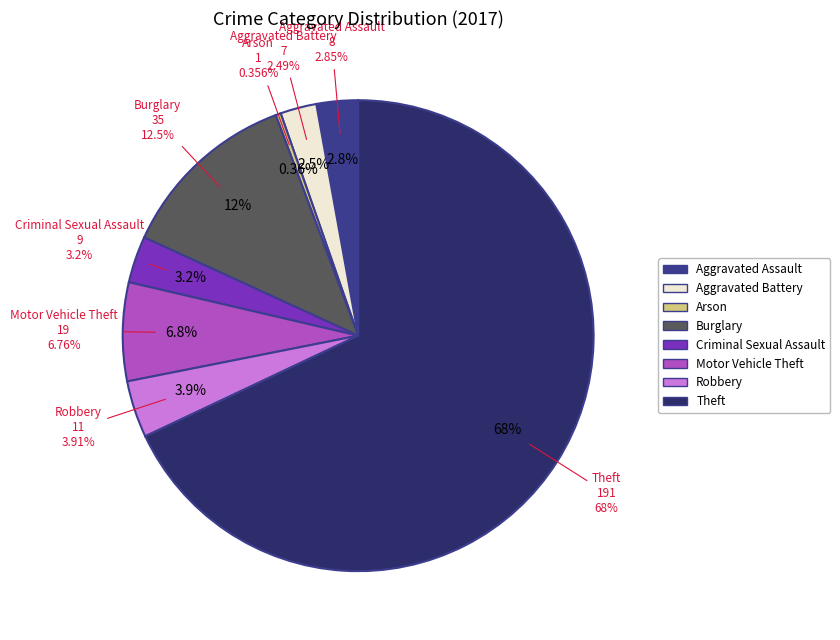

Is Theft the majority of the pie?

Yes